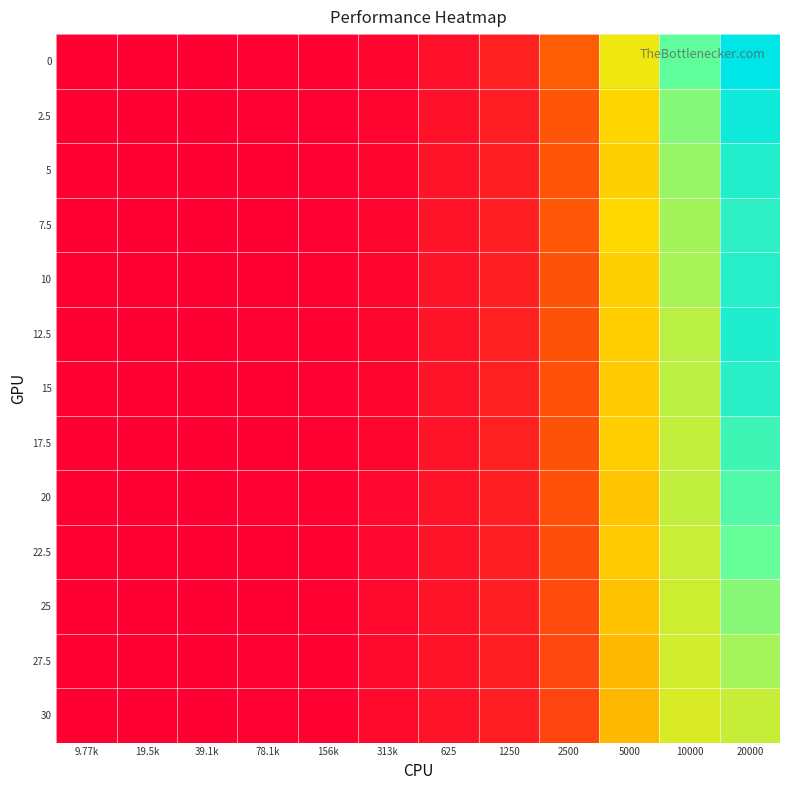

Rank the series by their maximum value, from highest to lowest.

0, 2.5, 12.5, 5, 10, 15, 7.5, 17.5, 20, 22.5, 25, 27.5, 30